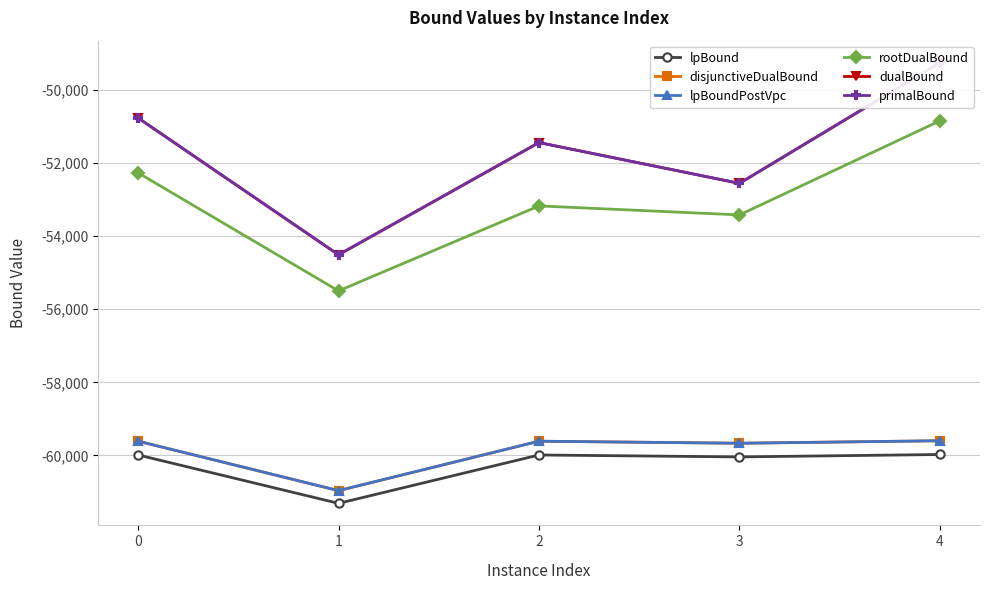

How many lines are shown in the chart?

6